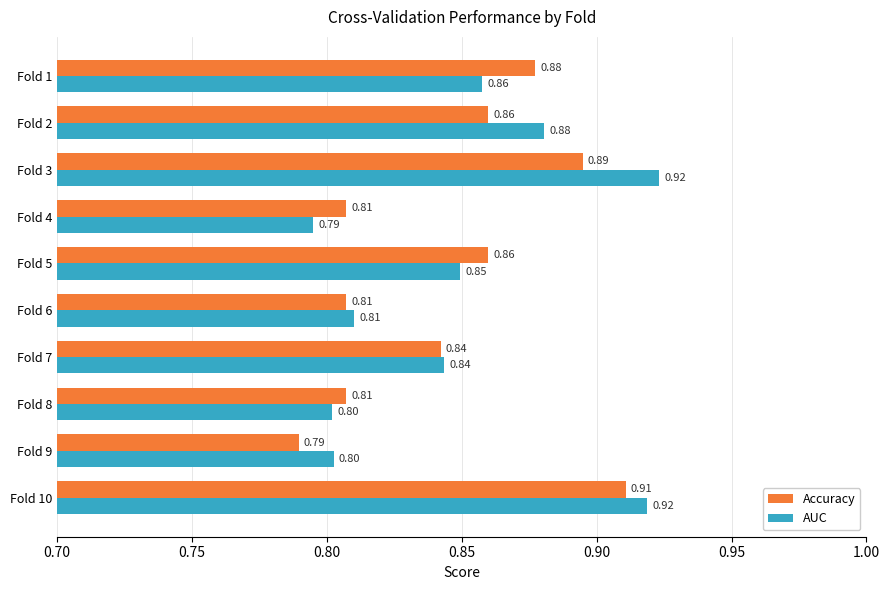

Which series has the widest spread of values?

AUC